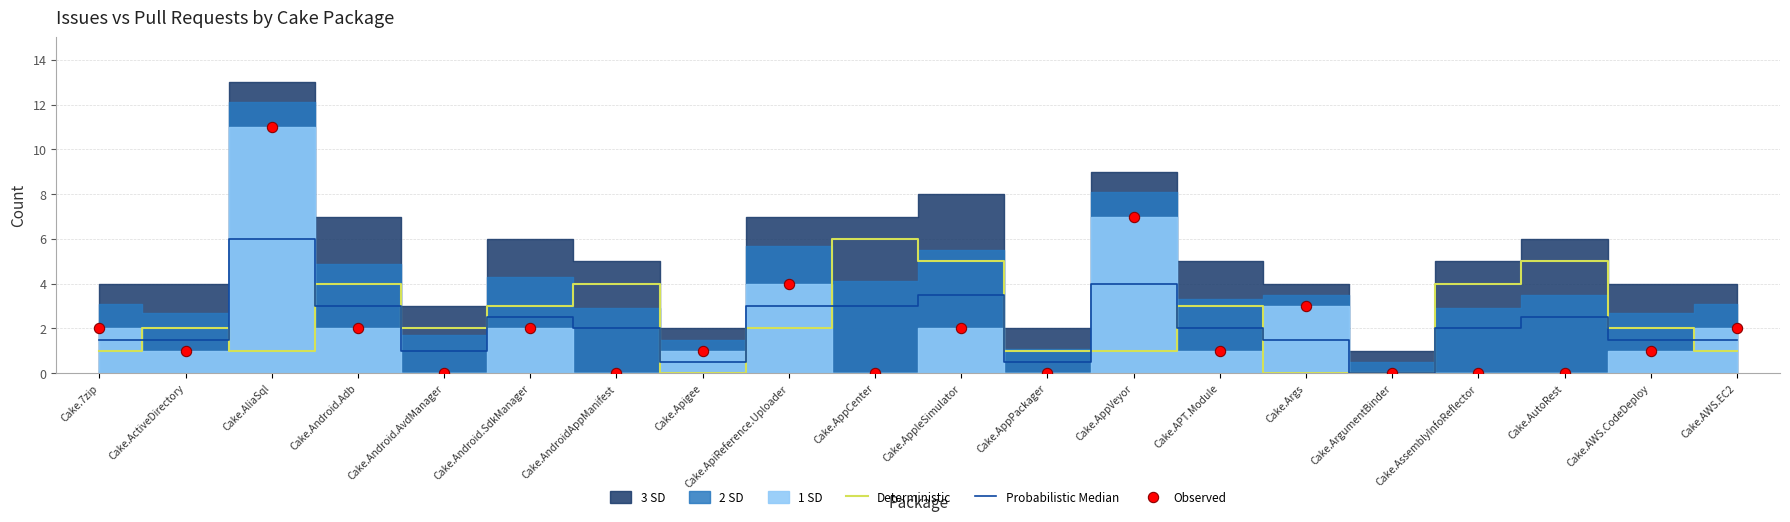

Which series contains the lowest Y value?

Deterministic